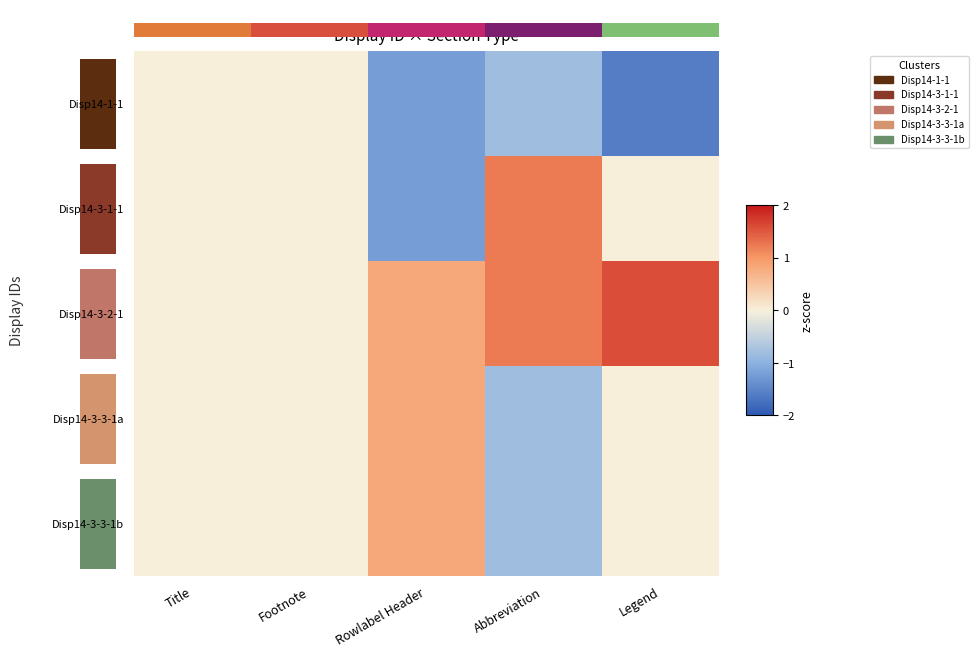

Rank the series by their maximum value, from lowest to highest.

Disp14-1-1, Disp14-3-3-1a, Disp14-3-3-1b, Disp14-3-1-1, Disp14-3-2-1